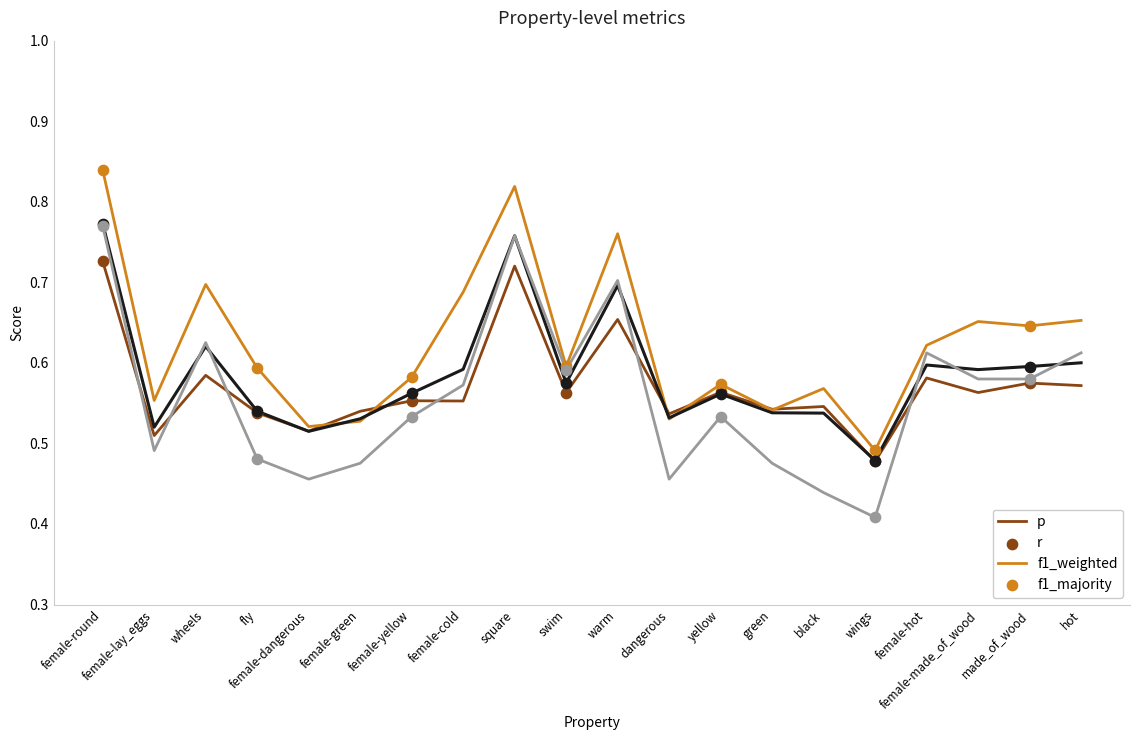

Is the value of f1_majority at wings greater than the value of f1_weighted at fly?

No